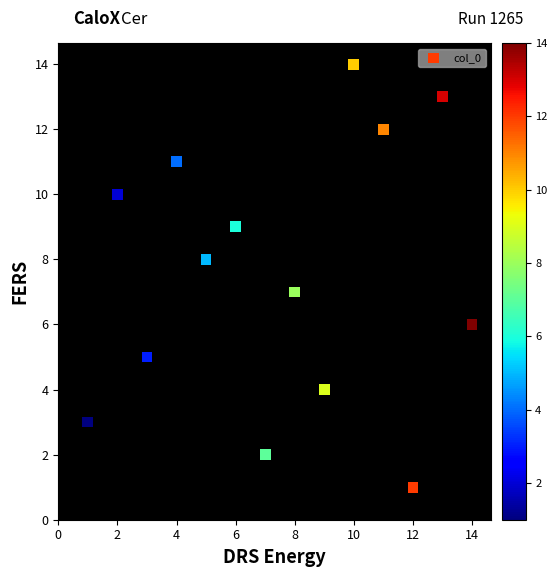

What is the range of Y values (max minus min)?

13